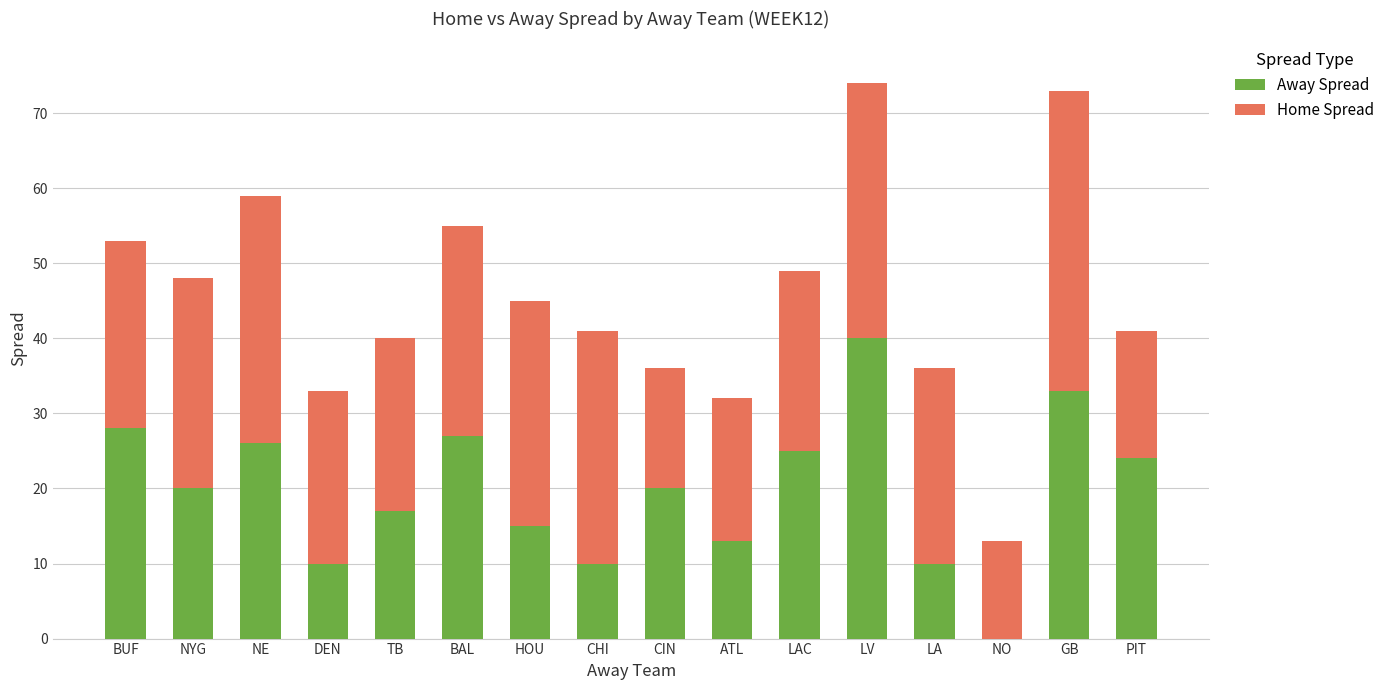

How many series are shown in this chart?

2